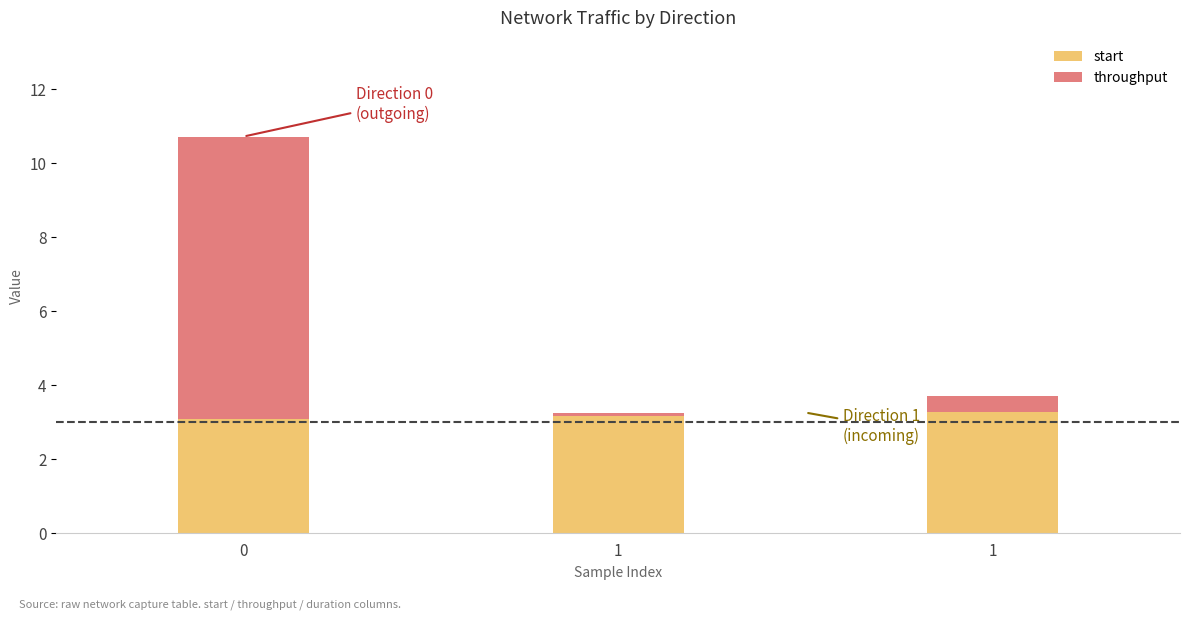

What are all the series names shown in the legend?

start, throughput